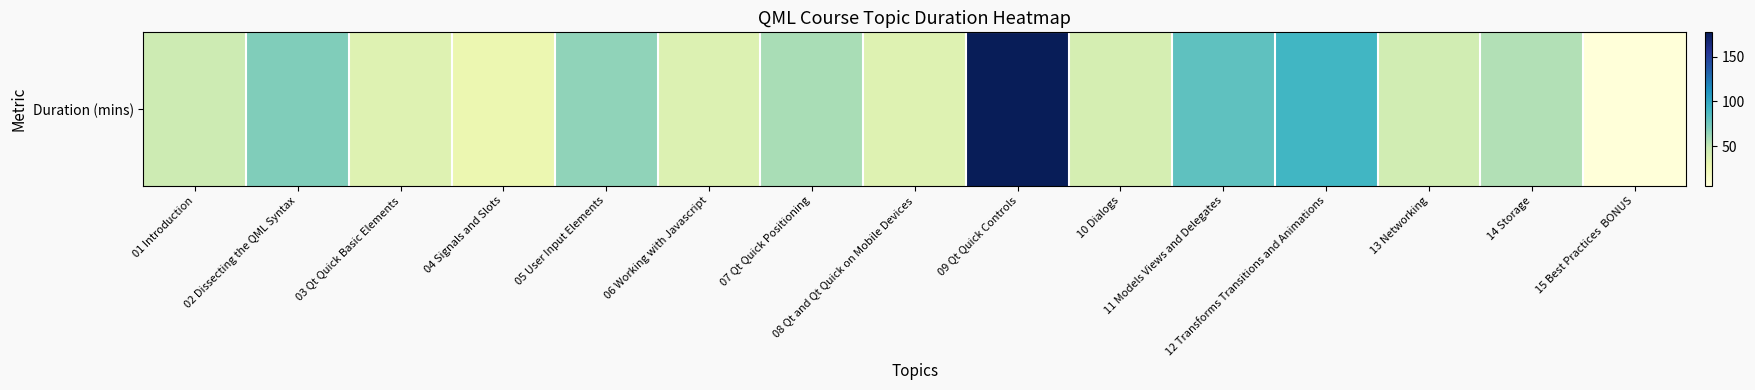

Where is the data nearest to the value 91?

12 Transforms Transitions and Animations